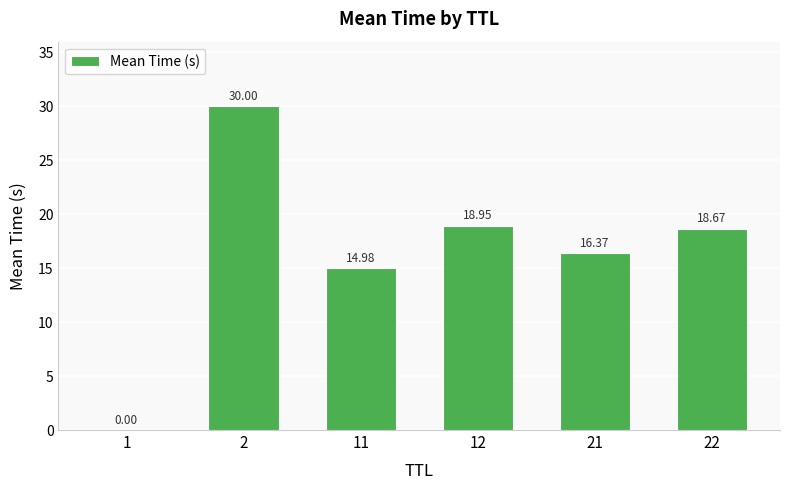

What is the sum of all values?

99.0